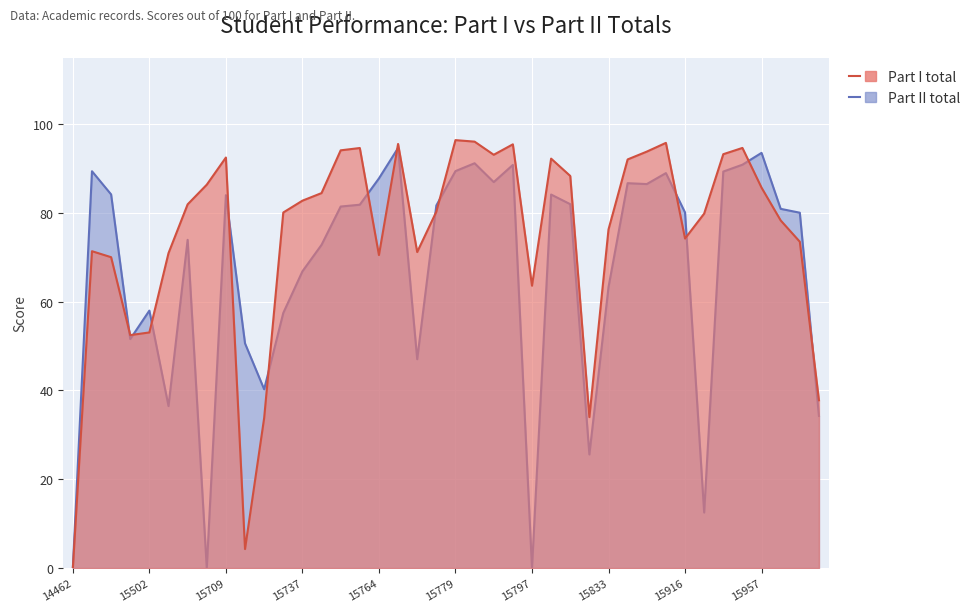

Where is the first local maximum for Part I total?

14639